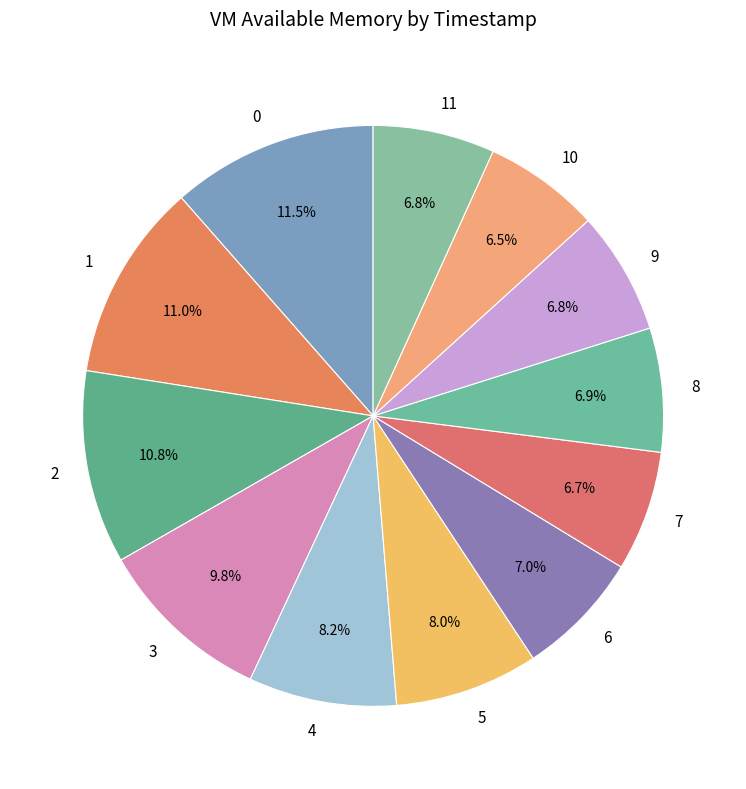

Count the number of slices in the pie.

12